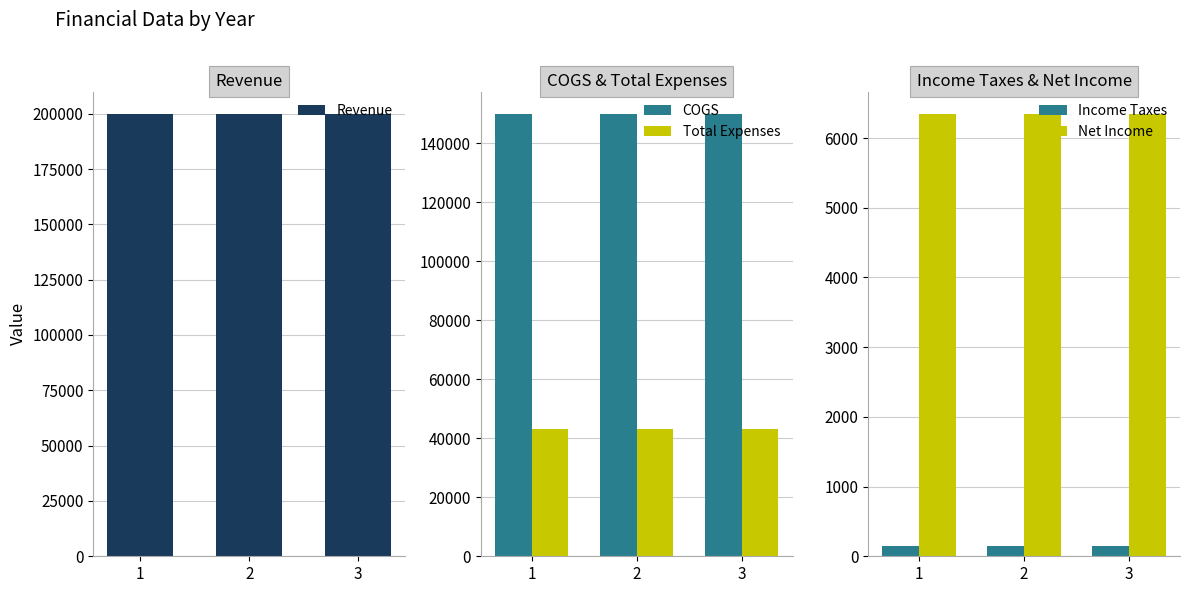

Reading left to right, transcribe all the data shown in this chart.

Revenue: 200000	200000	200000
COGS: 150000	150000	150000
Total Expenses: 43000	43001	43002
Income Taxes: 150	151	152
Net Income: 6350	6347	6344